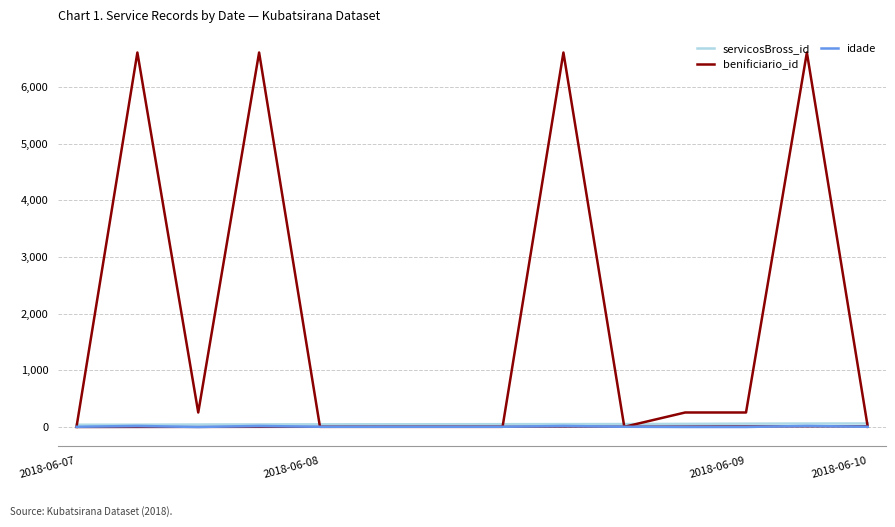

The idade series shows 9 at 8. True or false?

False